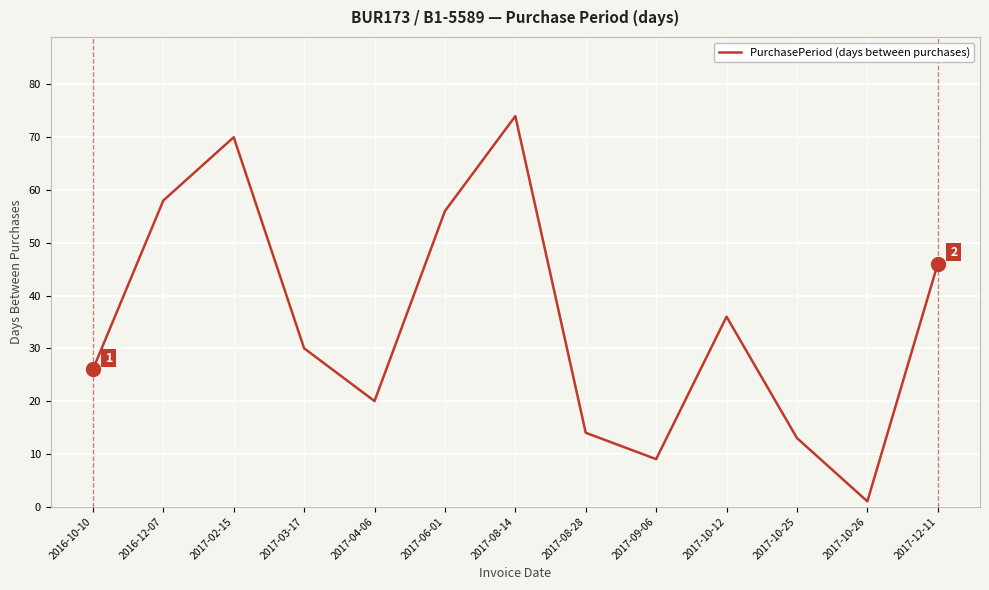

True or false: there are more than 1 points higher than both neighbors.

True